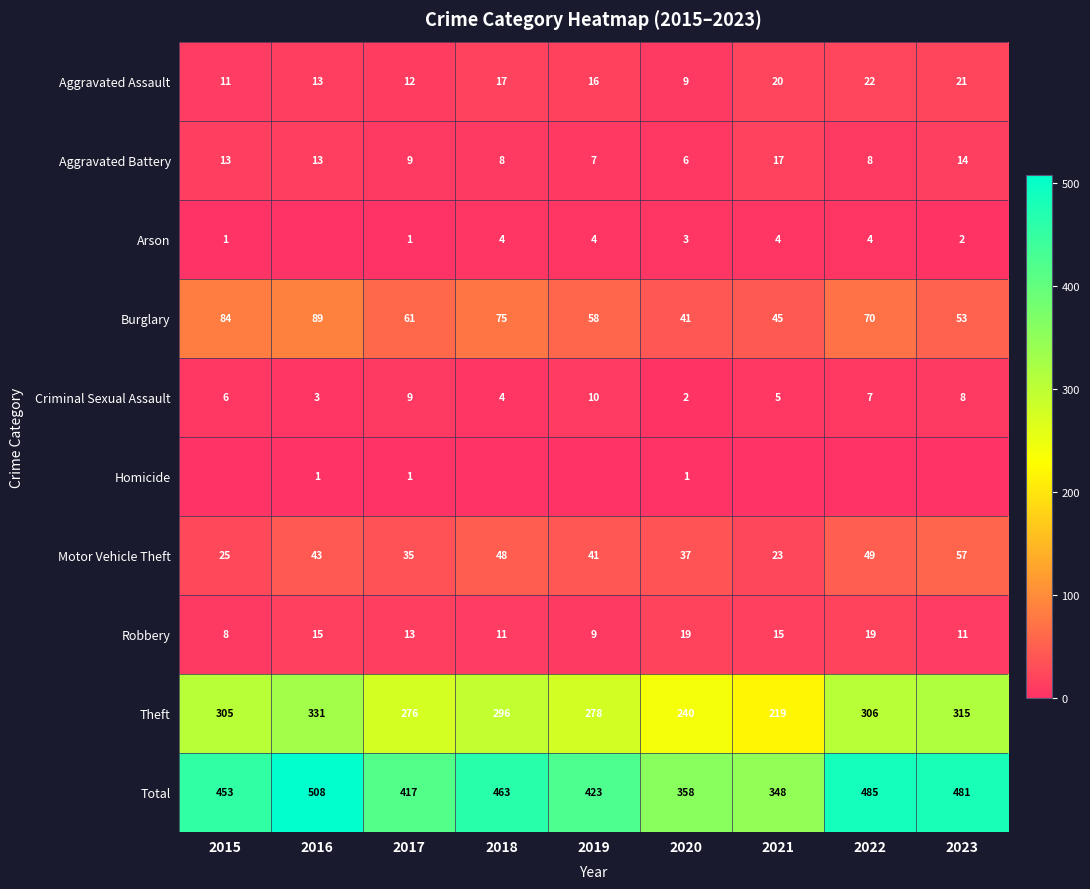

Is the value of Theft at 2019 greater than the value of Aggravated Assault at 2020?

Yes